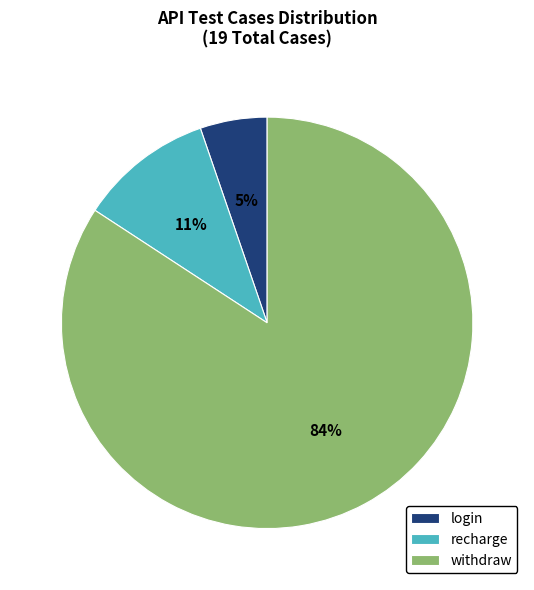

True or false: withdraw accounts for 84% of the total.

True